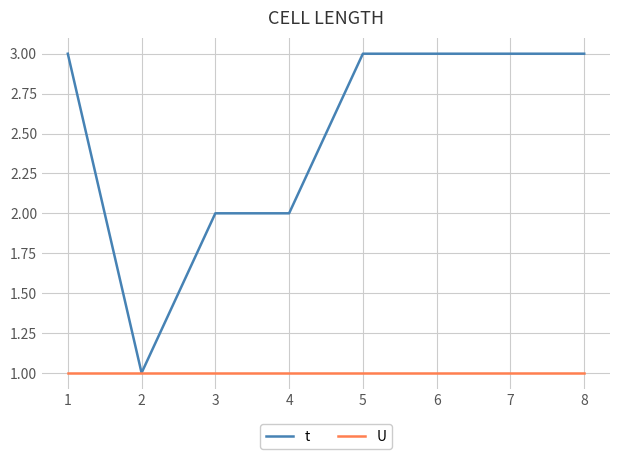

Where is the first local minimum for t?

2